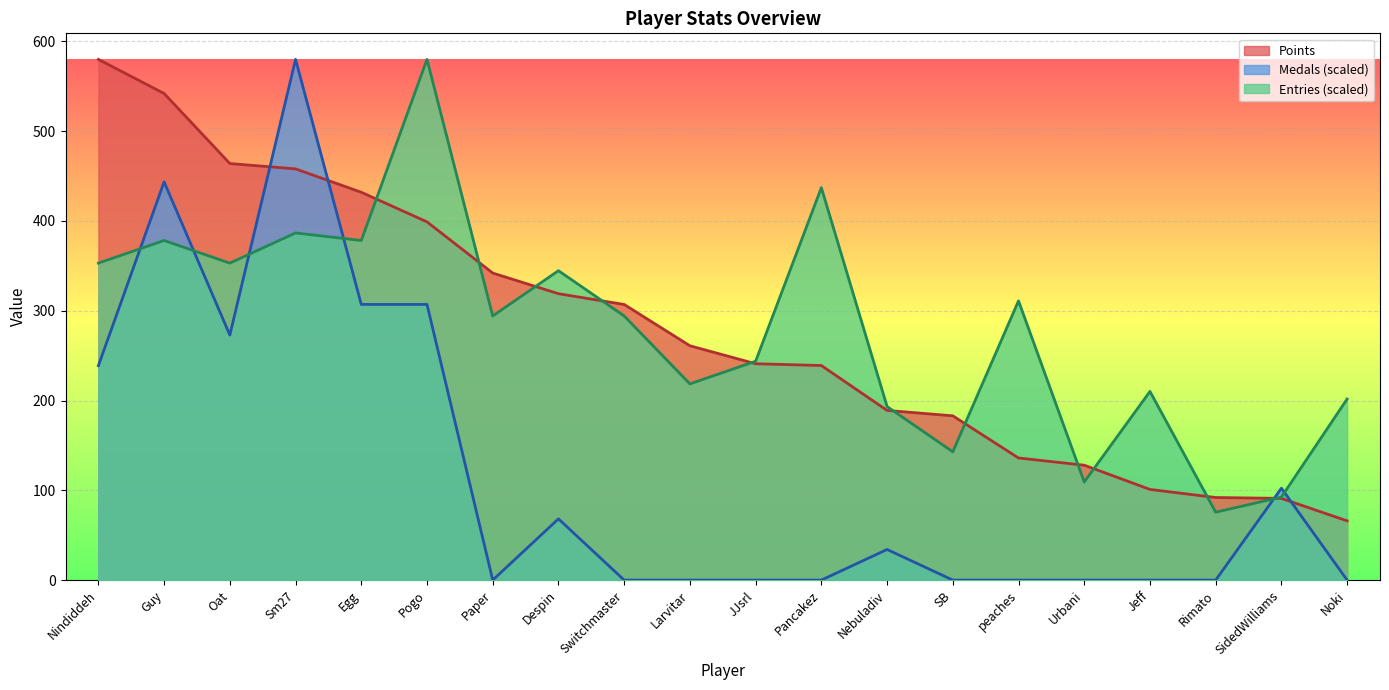

At which category does the chart reach its minimum across all series?

Paper